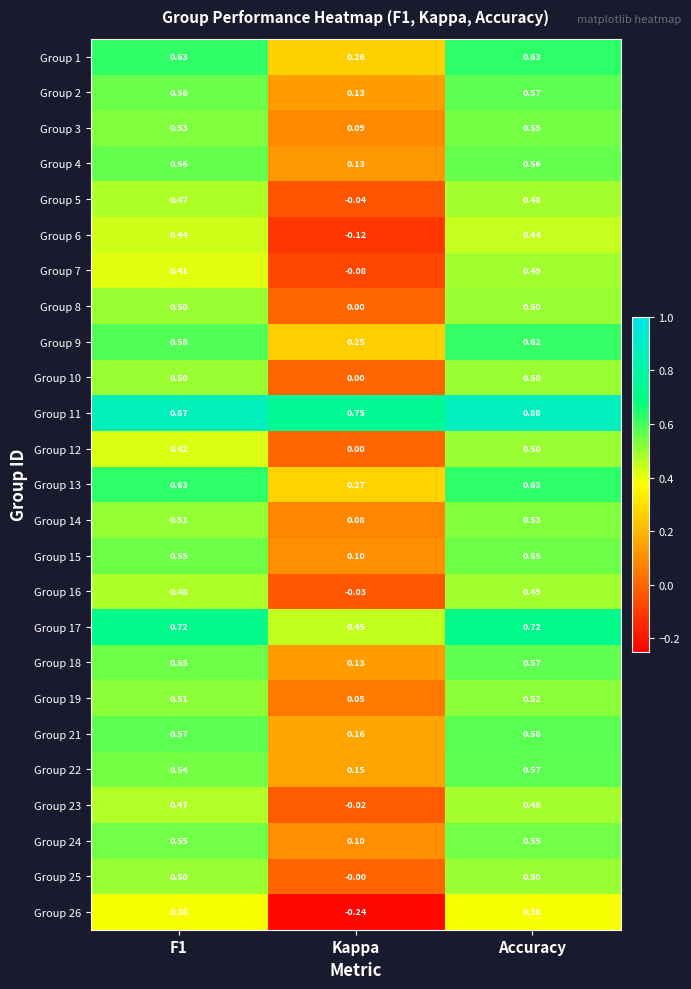

At which label does Group 19 reach its minimum?

Kappa